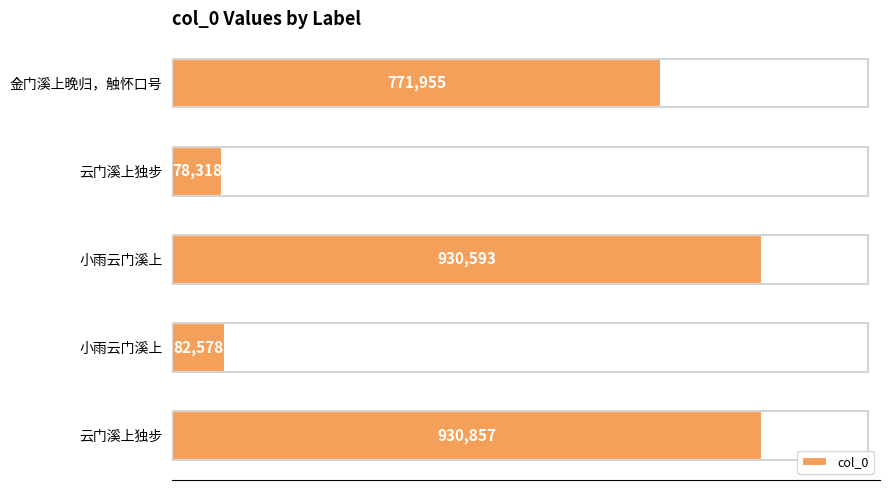

What is the difference between the maximum and minimum values?

852539